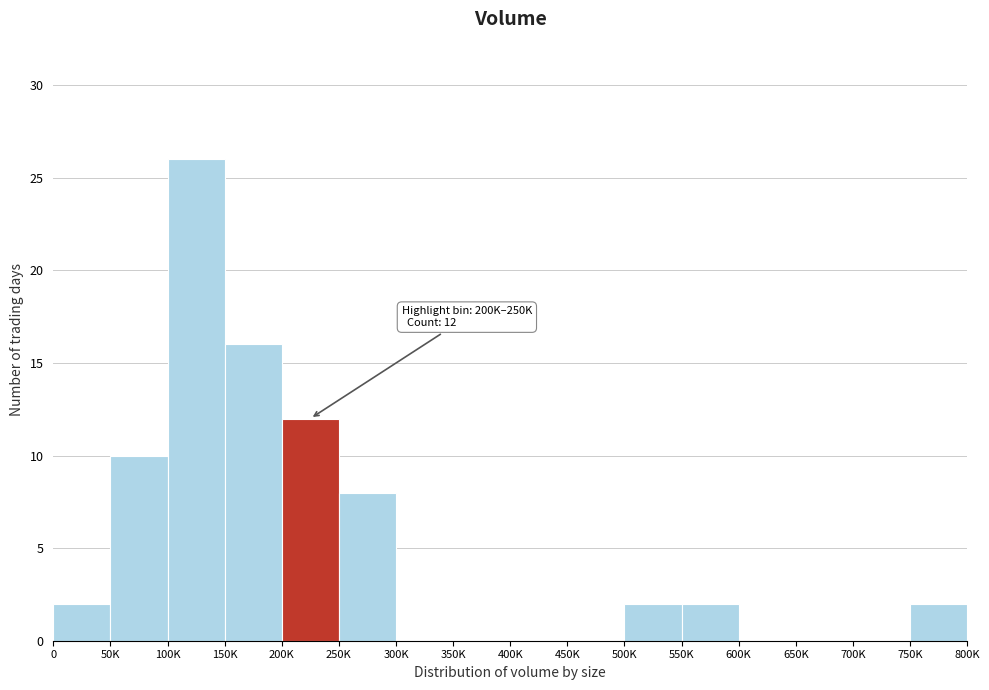

Reading left to right, extract all data points from this chart.

0=2	50K=10	100K=26	150K=16	200K=12	250K=8	300K=0	350K=0	400K=0	450K=0	500K=2	550K=2	600K=0	650K=0	700K=0	750K=2